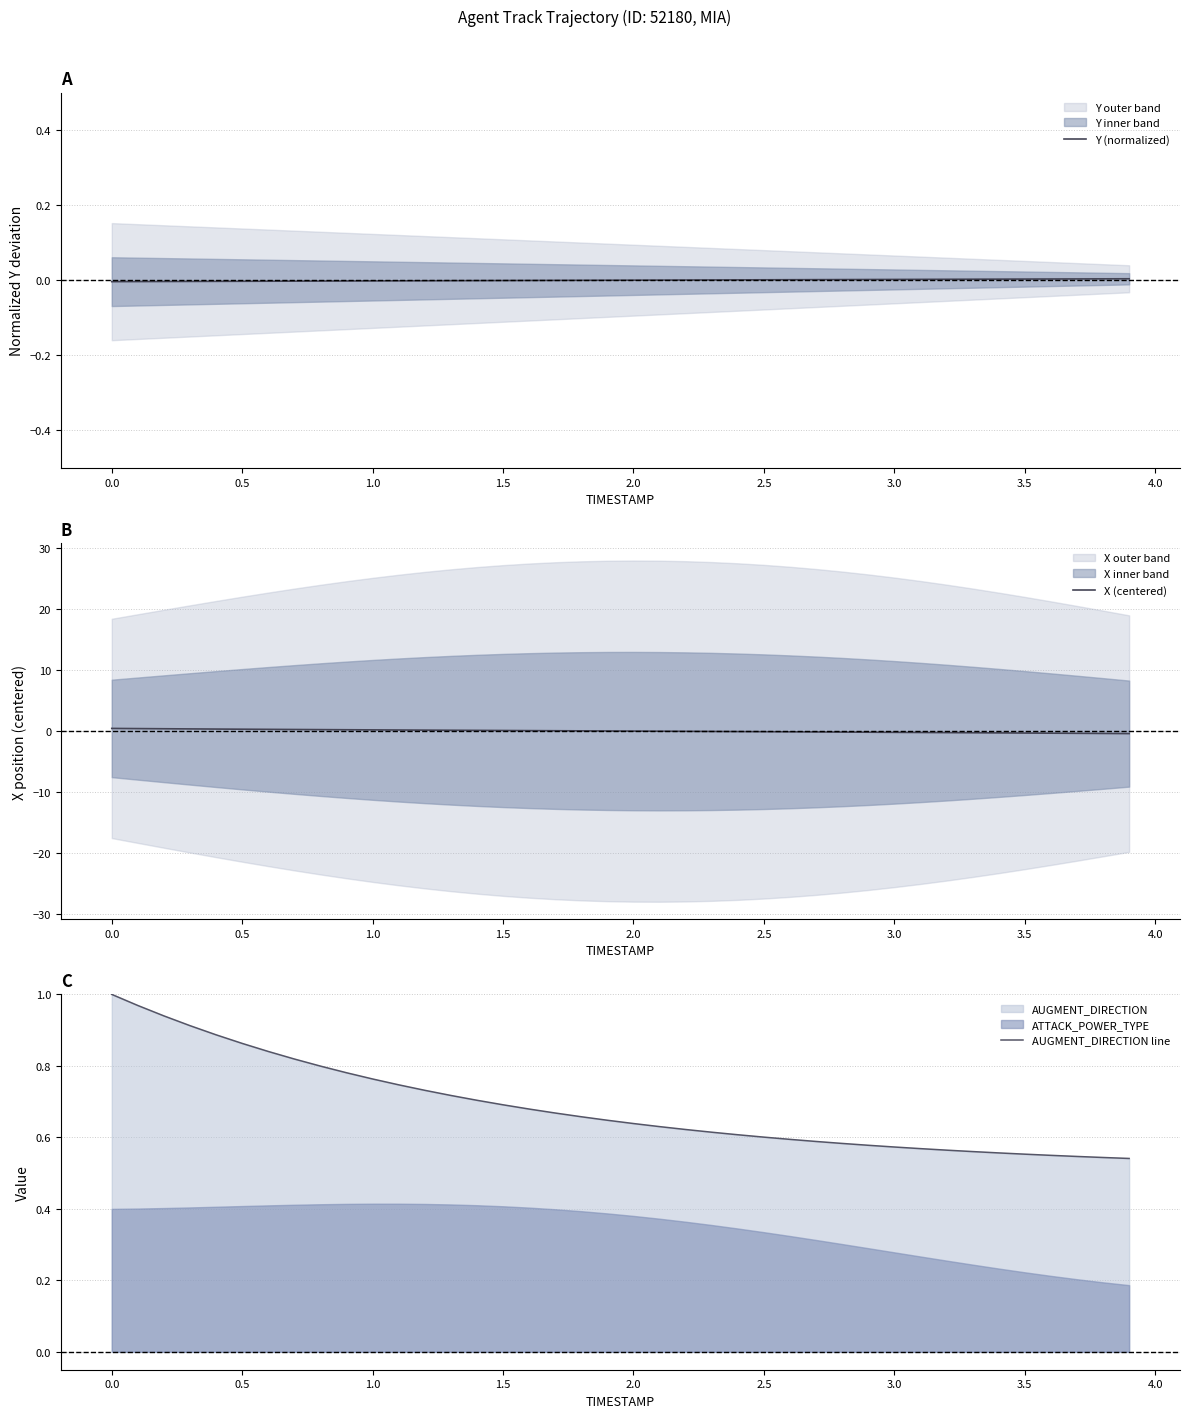

How many data points does each series have?

40